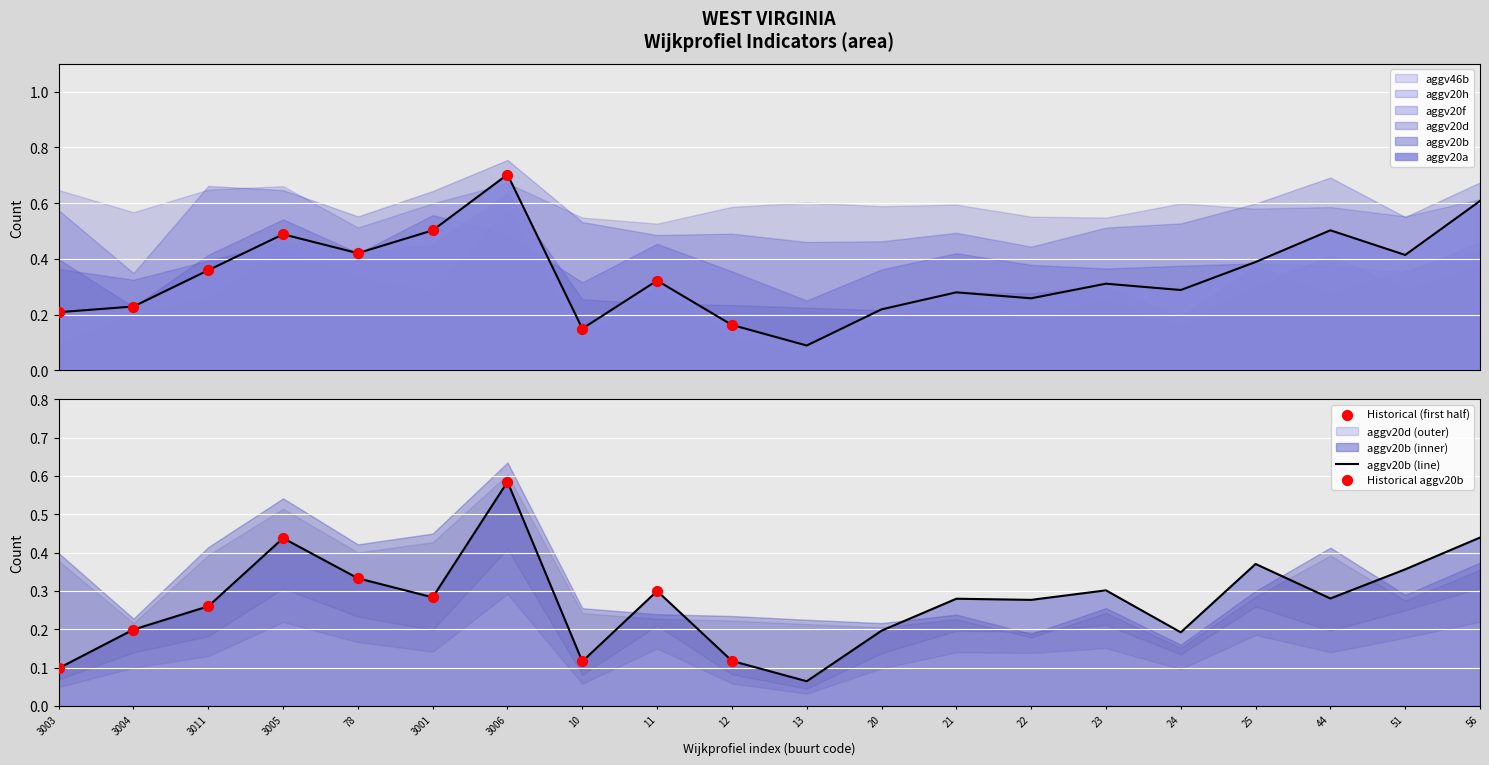

Which series has the largest total across all categories?

aggv46b